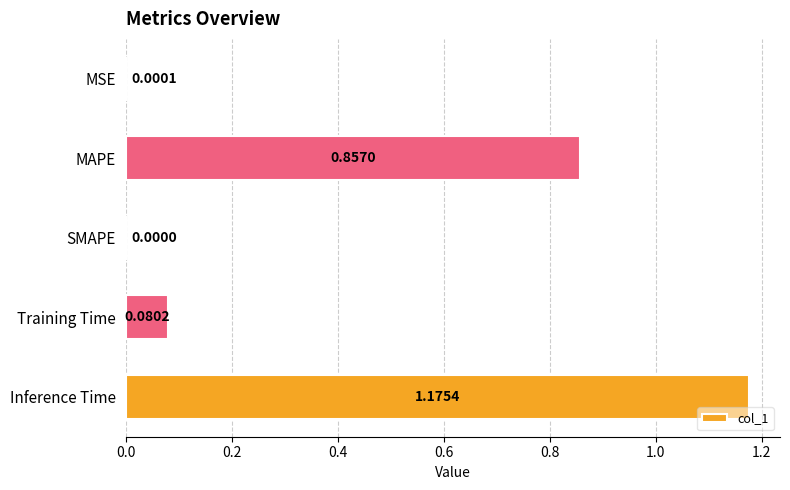

Which has a higher value, MSE or Training Time?

Training Time